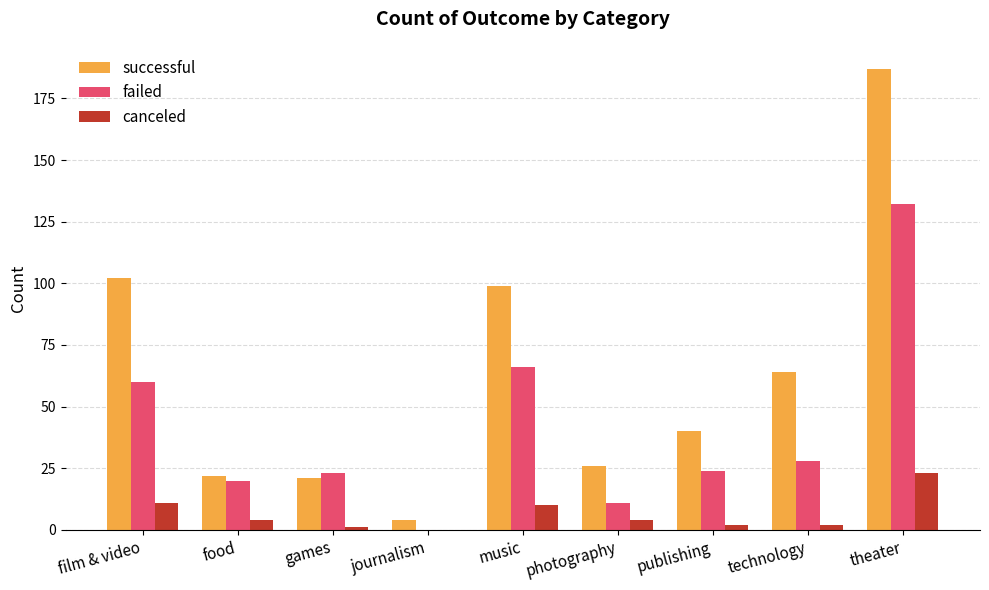

At which category does the chart reach its peak across all series?

theater